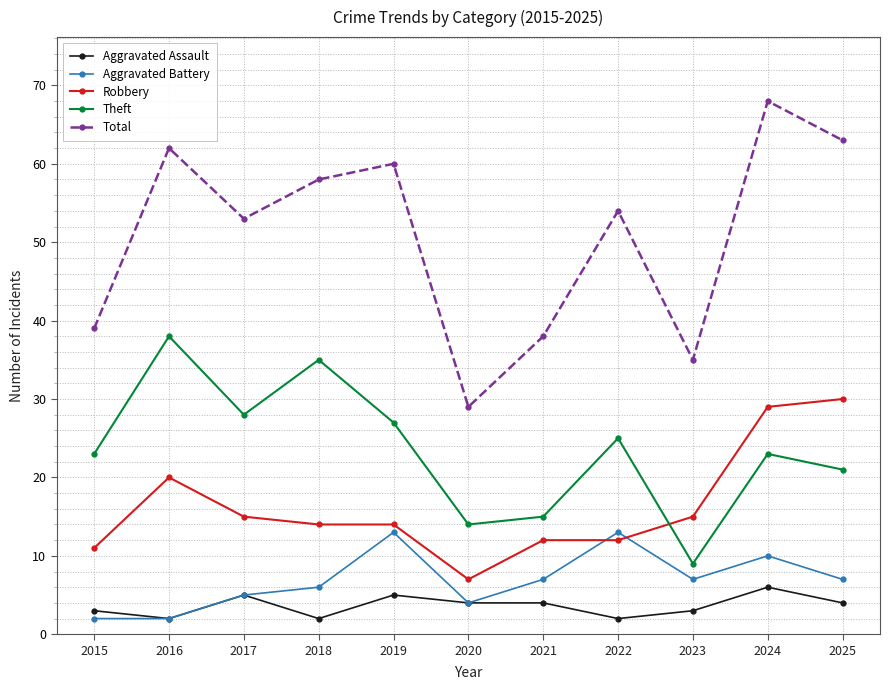

What is the difference between the second highest and second lowest values in the Robbery series?

18